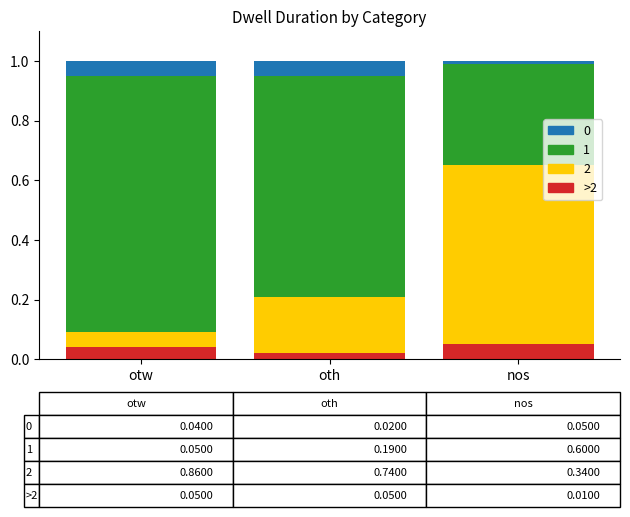

True or false: 0 has a value of 0.0 at otw.

True